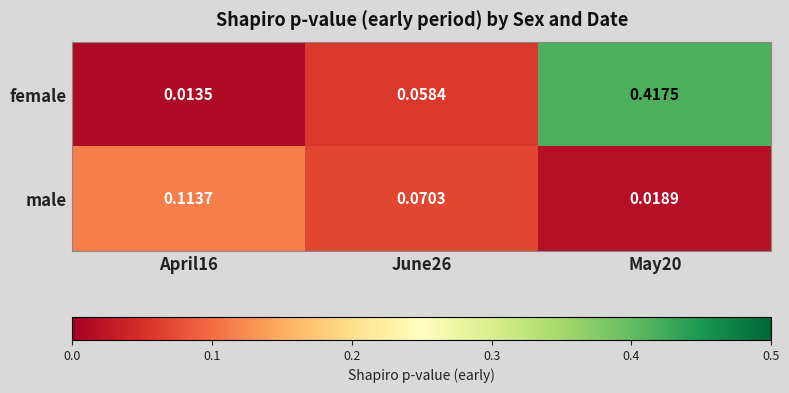

Which series changed the most between June26 and May20?

female